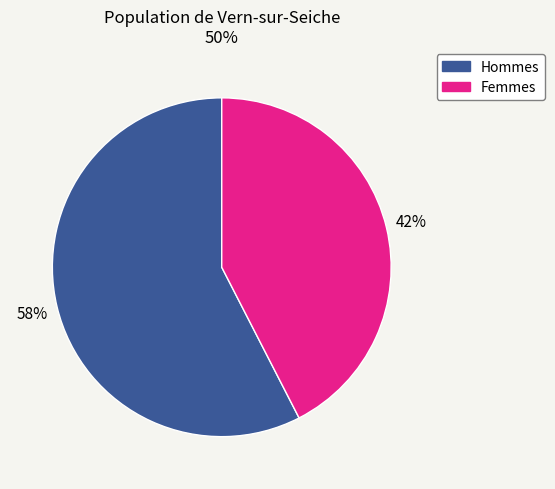

Is the sum of Hommes and Femmes greater than half?

Yes